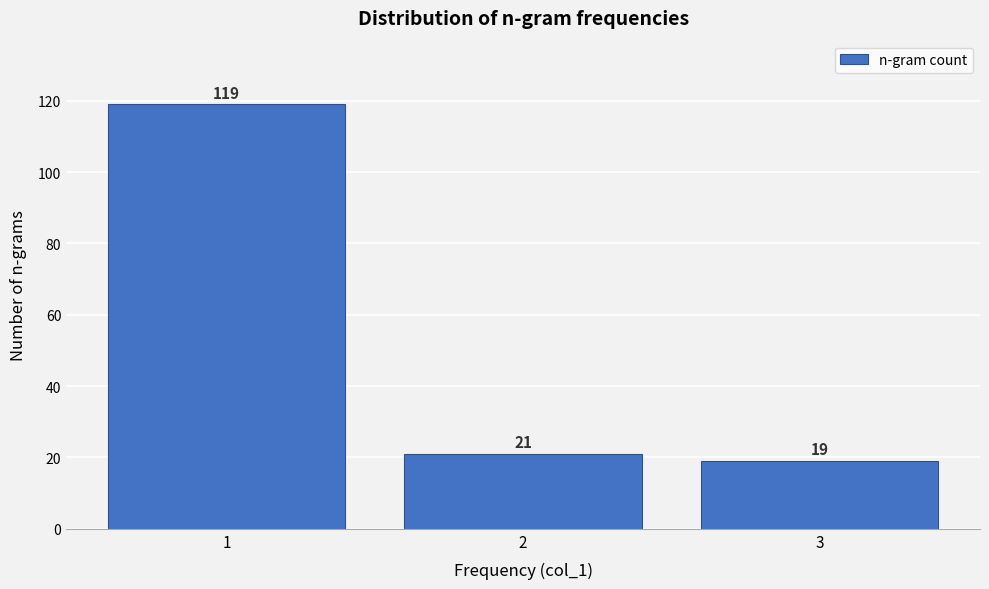

Reading left to right, extract all data points from this chart.

1=119	2=21	3=19